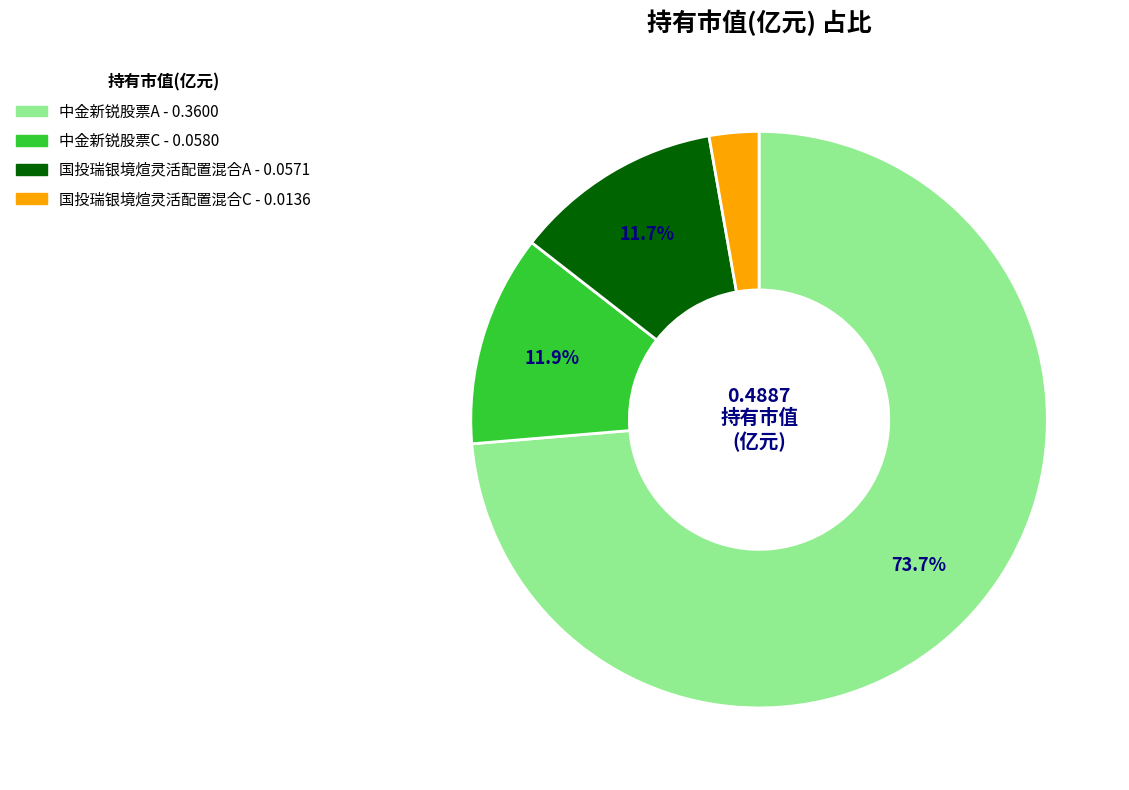

What is the majority slice?

中金新锐股票A